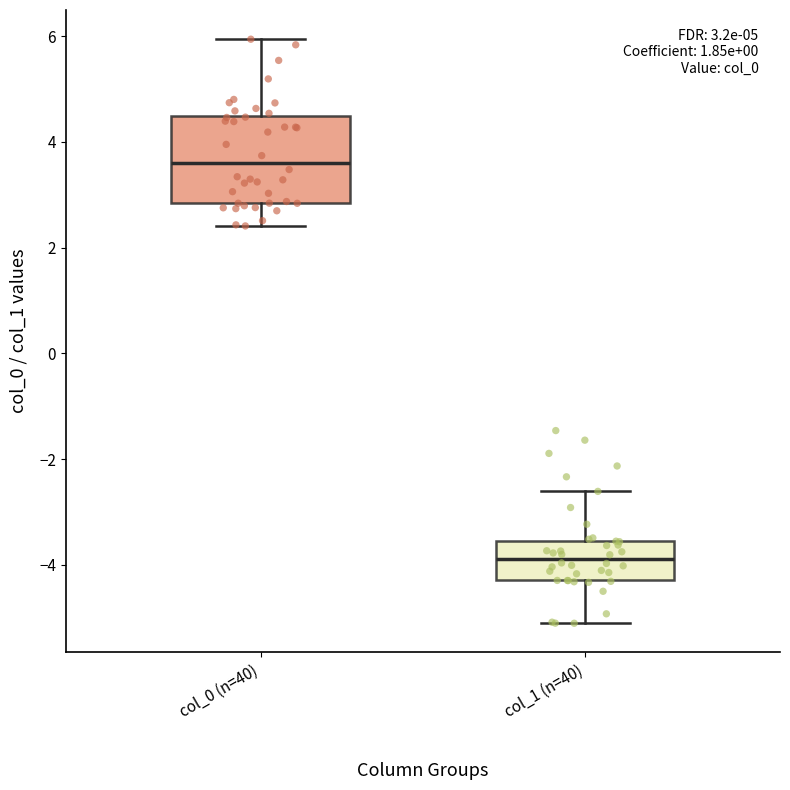

Comparing the boxes themselves (not the whiskers), which one is the tallest?

col_0 (n=40)